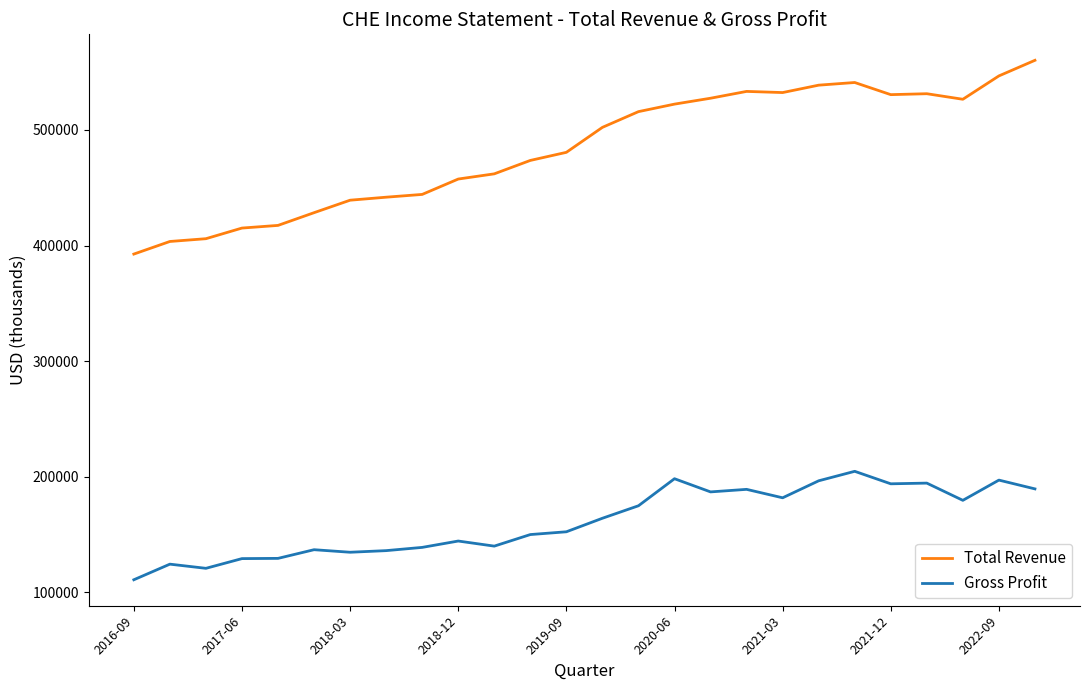

List the series in order of their peak value, lowest first.

Gross Profit, Total Revenue